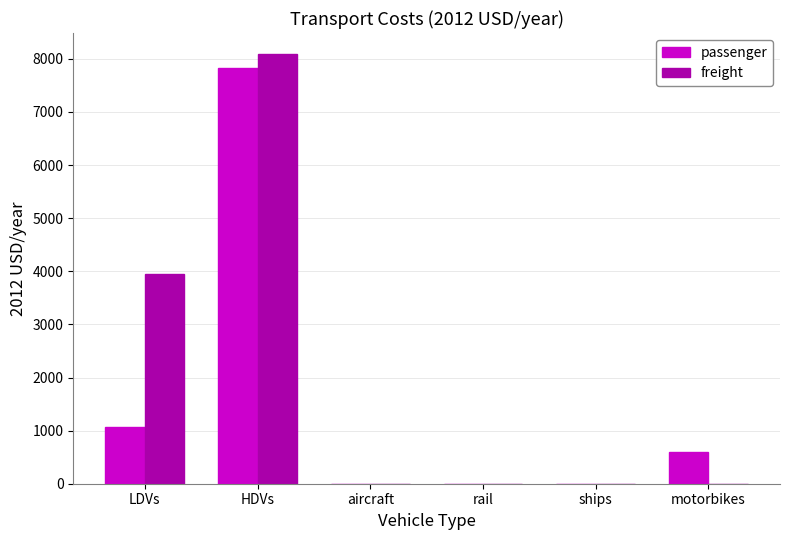

Which series changed the most between LDVs and motorbikes?

freight